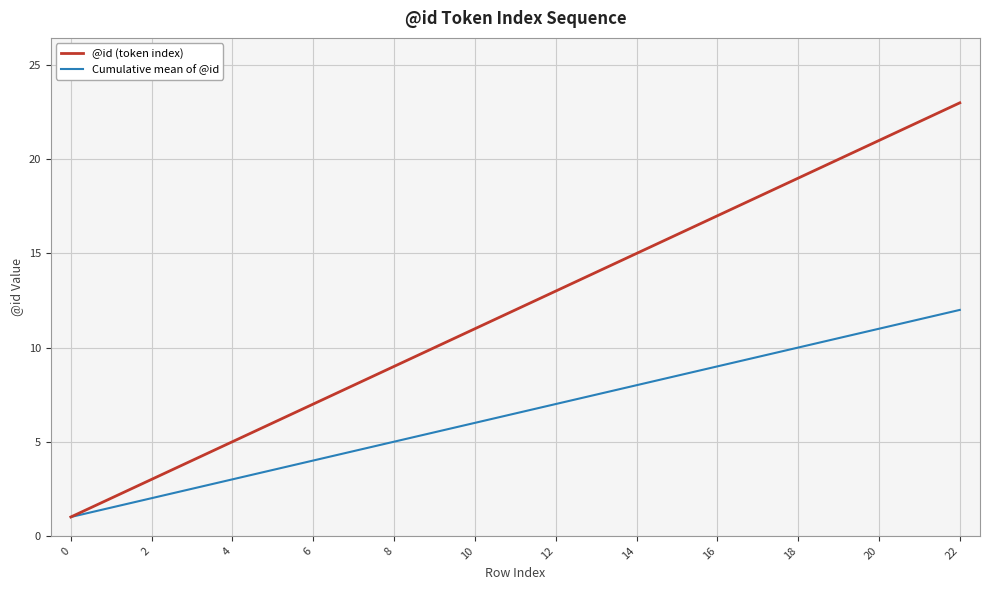

Reading right to left, list all the values displayed in this chart.

@id (token index): 23.0	22.0	21.0	20.0	19.0	18.0	17.0	16.0	15.0	14.0	13.0	12.0	11.0	10.0	9.0	8.0	7.0	6.0	5.0	4.0	3.0	2.0	1.0
Cumulative mean of @id: 12.0	11.5	11.0	10.5	10.0	9.5	9.0	8.5	8.0	7.5	7.0	6.5	6.0	5.5	5.0	4.5	4.0	3.5	3.0	2.5	2.0	1.5	1.0